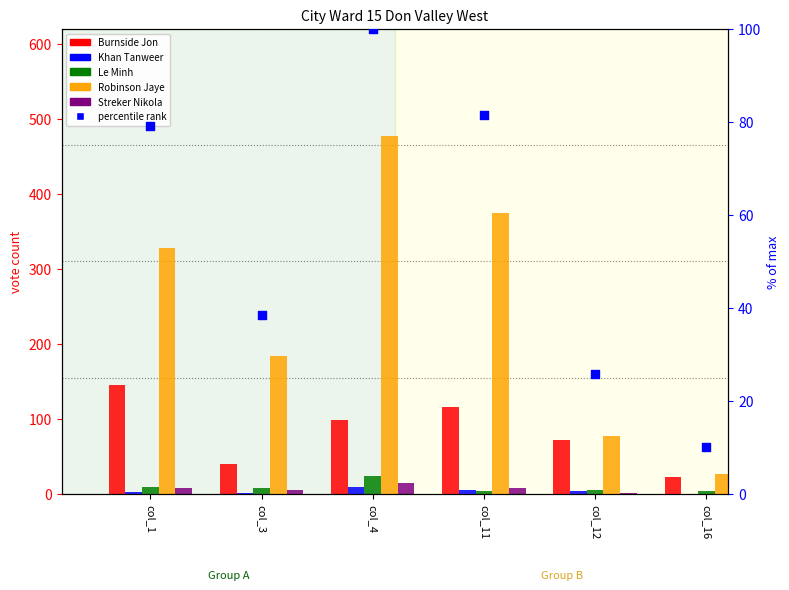

Is the value of percentile rank at col_11 greater than the value of Robinson Jaye at col_3?

No